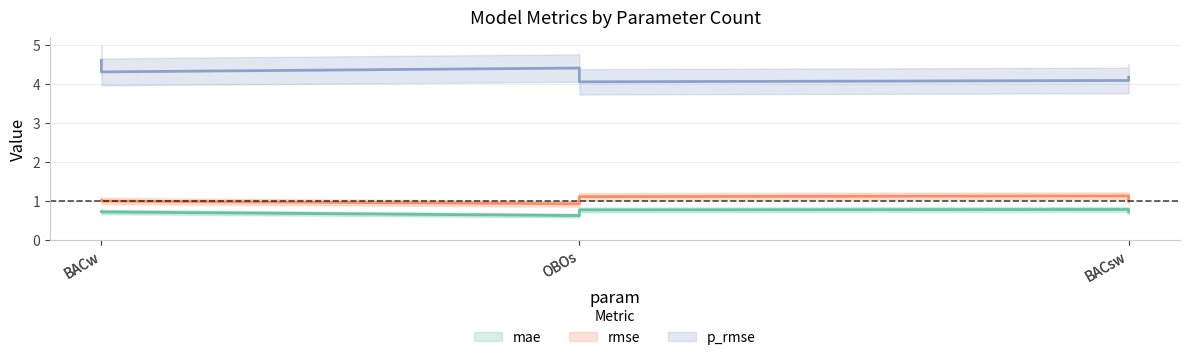

Read the p_rmse value at BACsw.

4.2